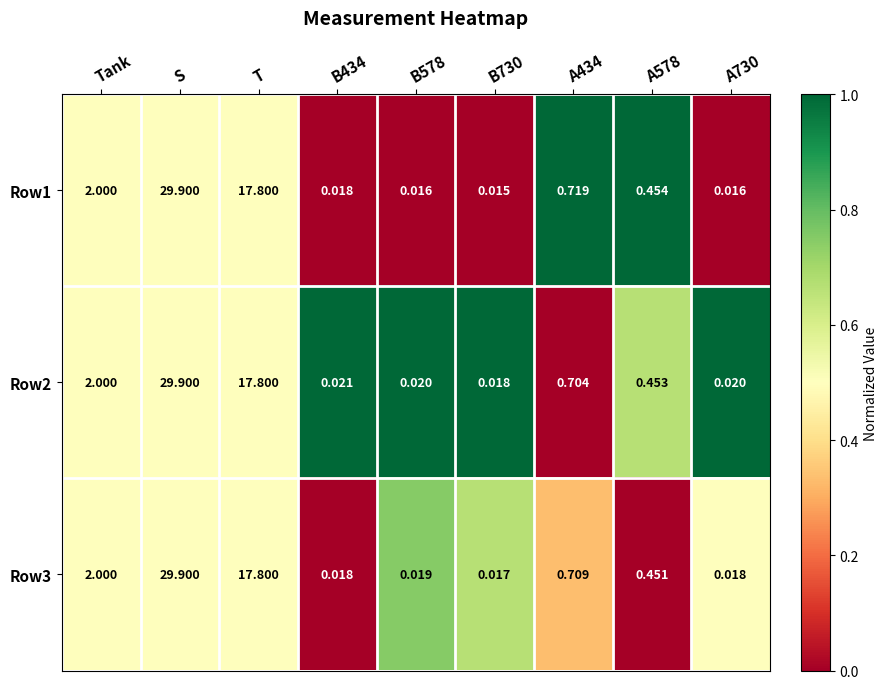

At which label does Row1 reach its peak?

S